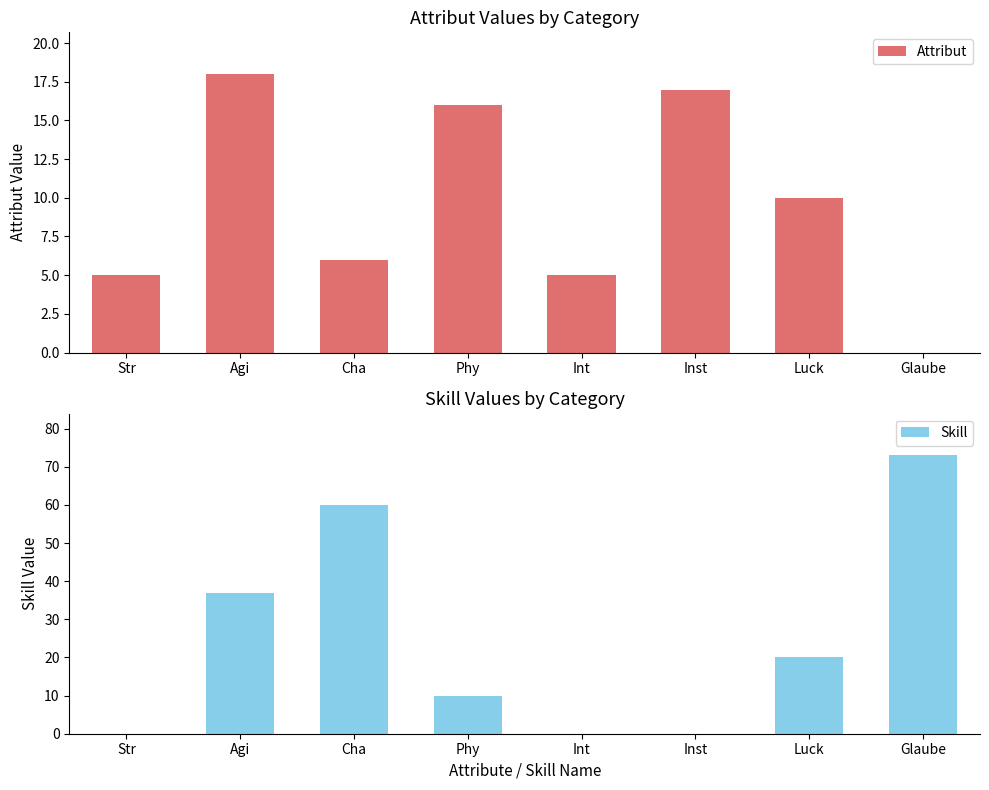

What is the difference between the maximum and minimum values in the Skill series?

73